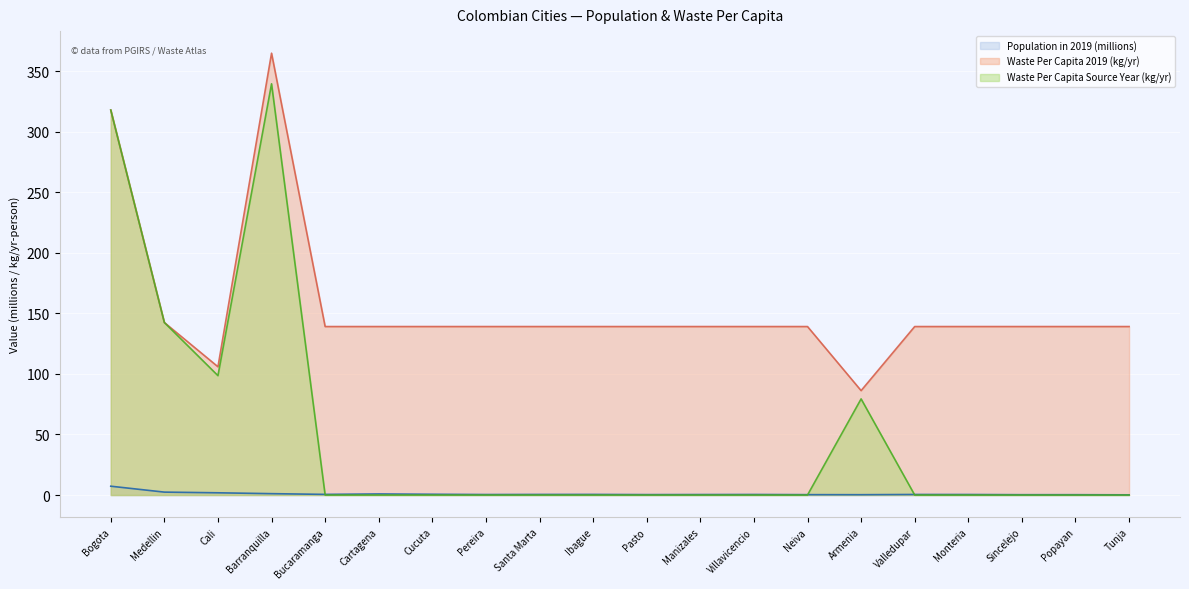

The Waste Per Capita 2019 (kg/yr) series shows 139.1 at Villavicencio. True or false?

True